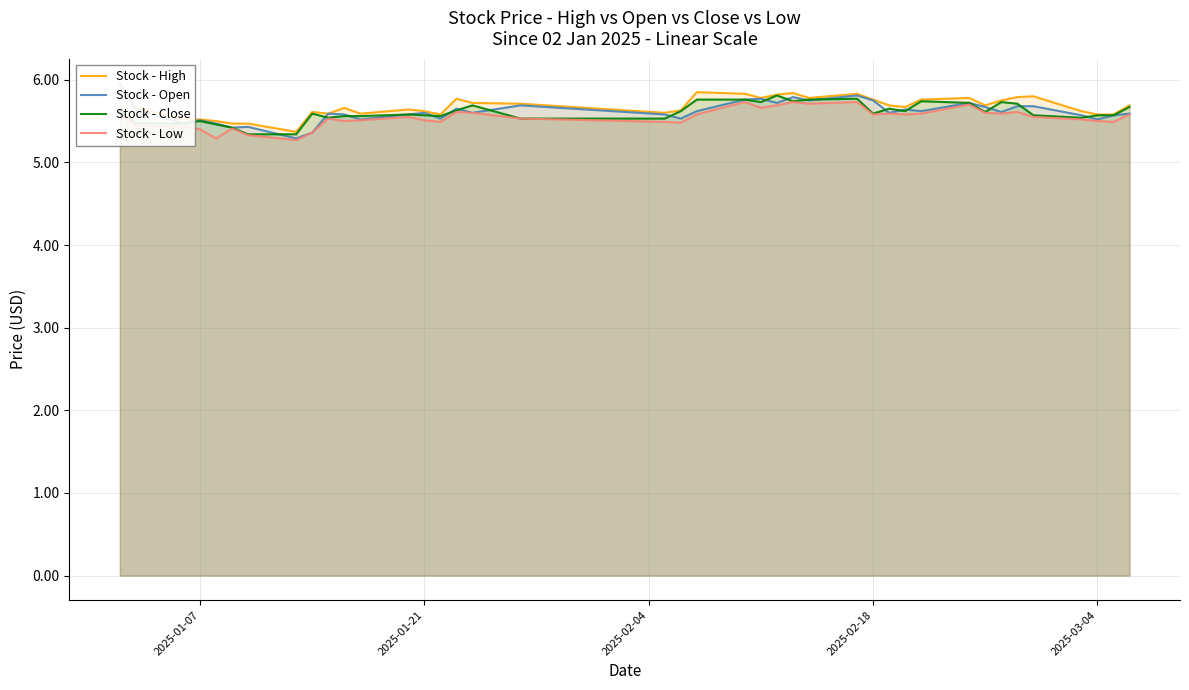

What are all the series names shown in the legend?

Stock - High, Stock - Open, Stock - Close, Stock - Low